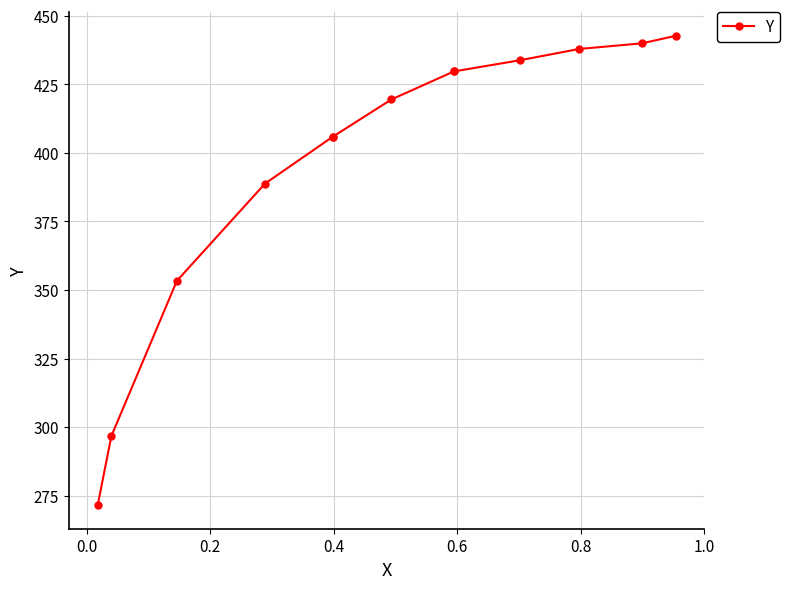

Is it true that the value at 10 is 134.0?

False